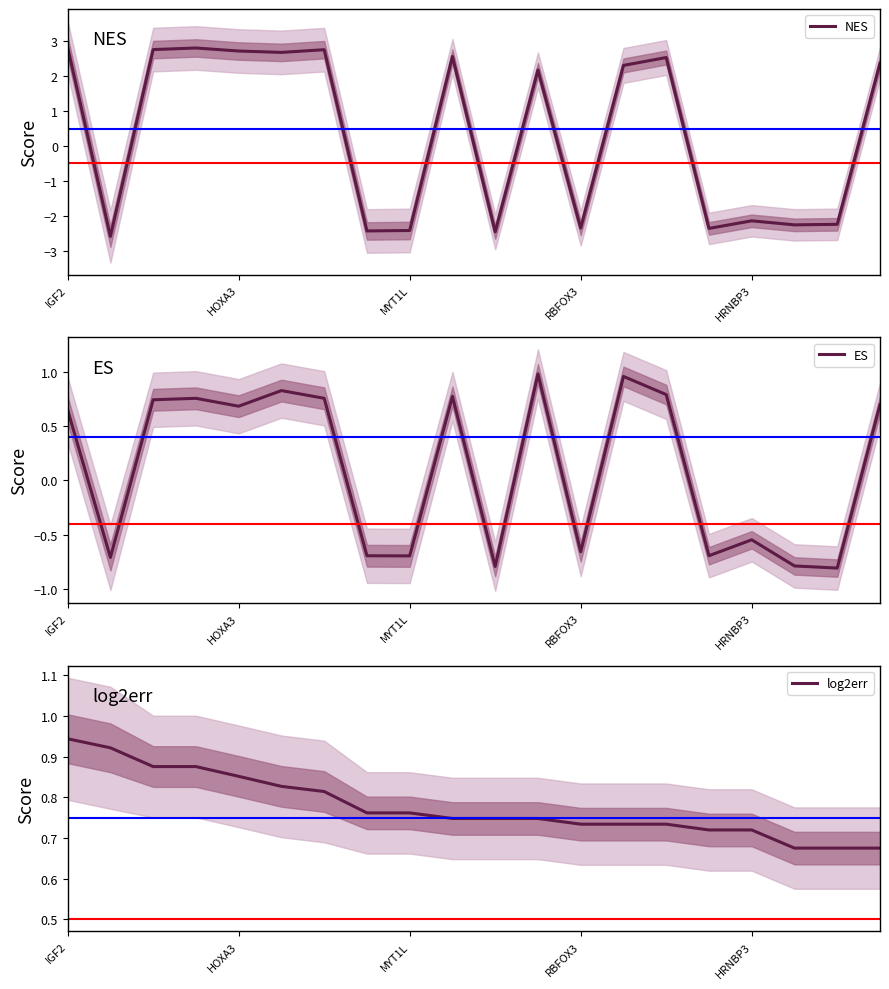

At which label does log2err reach its peak?

IGF2